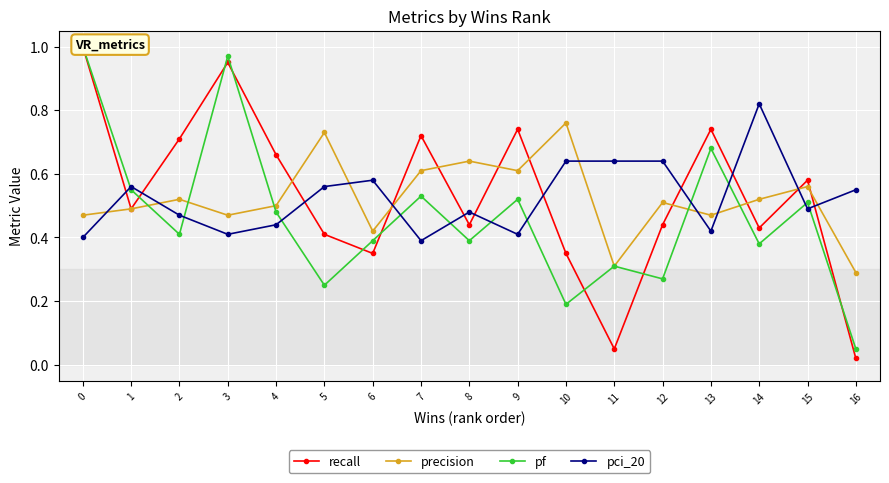

How many categories are shown in the chart?

17